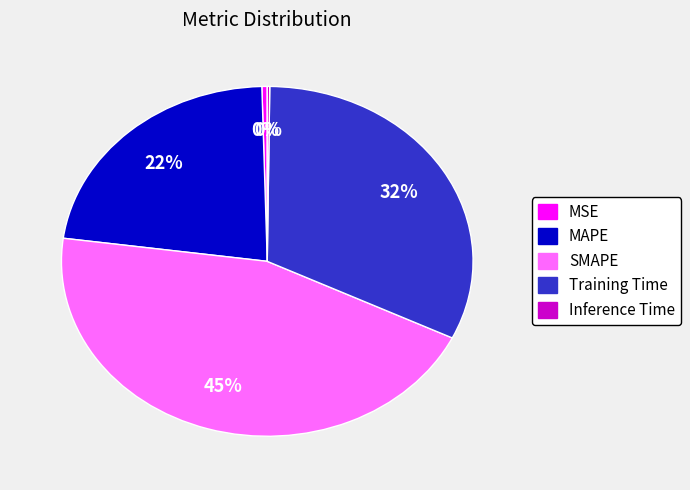

Is the sum of SMAPE and MAPE greater than half?

Yes